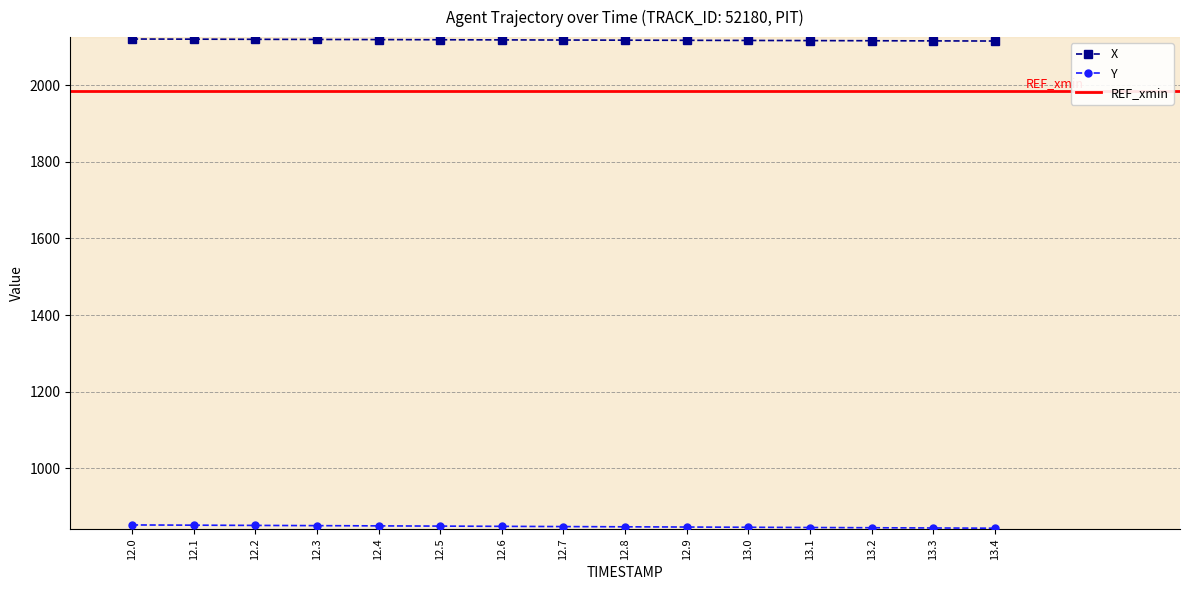

Rank the categories by X value from highest to lowest.

12.0, 12.1, 12.2, 12.3, 12.4, 12.5, 12.6, 12.7, 12.8, 12.9, 13.0, 13.1, 13.2, 13.3, 13.4